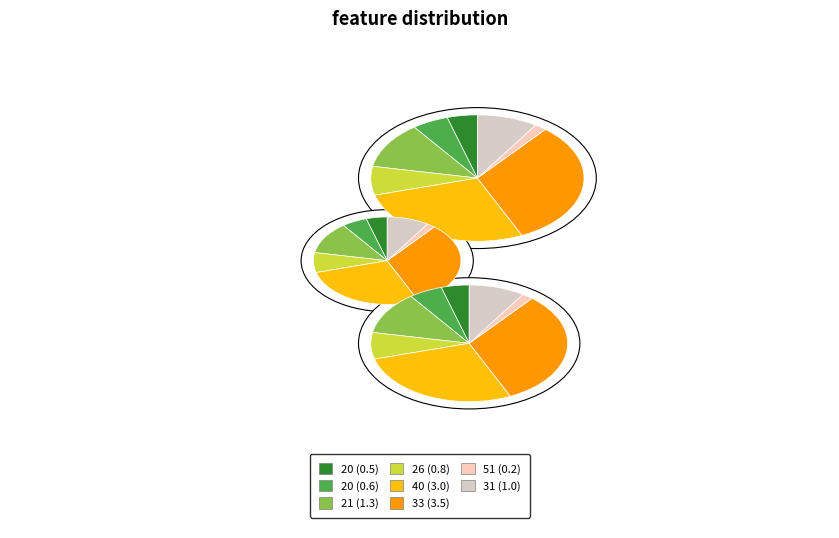

To the nearest percent, what is the combined percentage of 20 (0.5) and 33 (3.5)?

37%